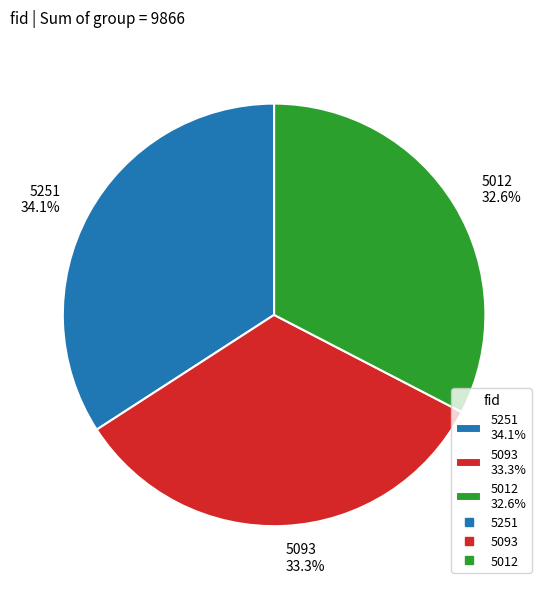

Between 5012 32.6% and 5093 33.3%, which is larger?

5093 33.3%